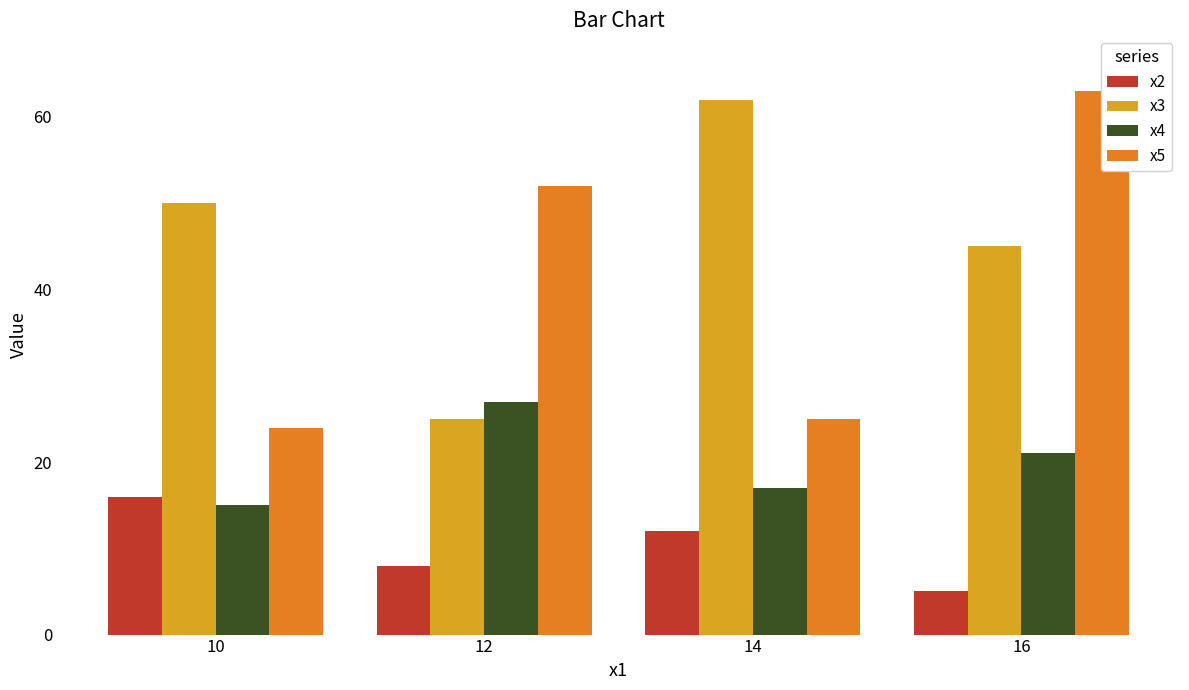

Count the x4 values in the range 17 to 27.

3